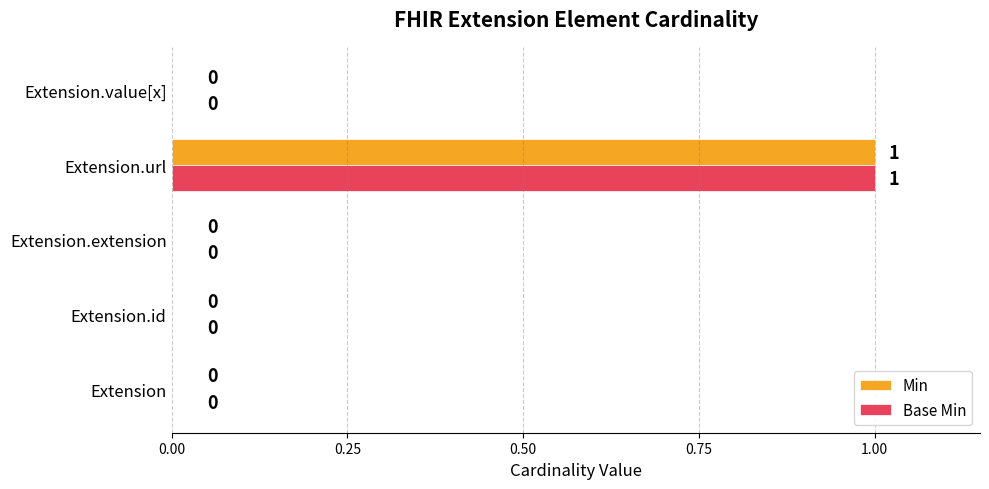

At which category is the sum across all series the highest?

Extension.url